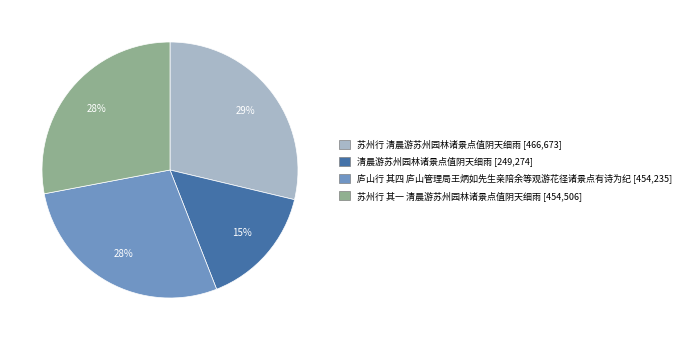

How many slices are in this pie chart?

4